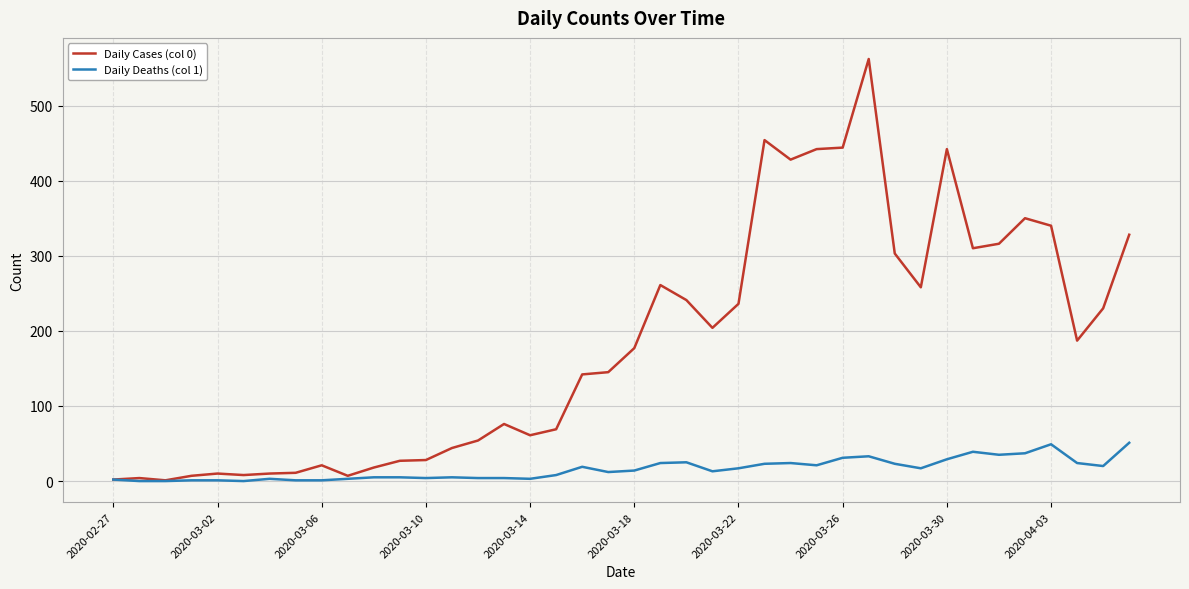

Rank the series by their average value, from highest to lowest.

Daily Cases (col 0), Daily Deaths (col 1)